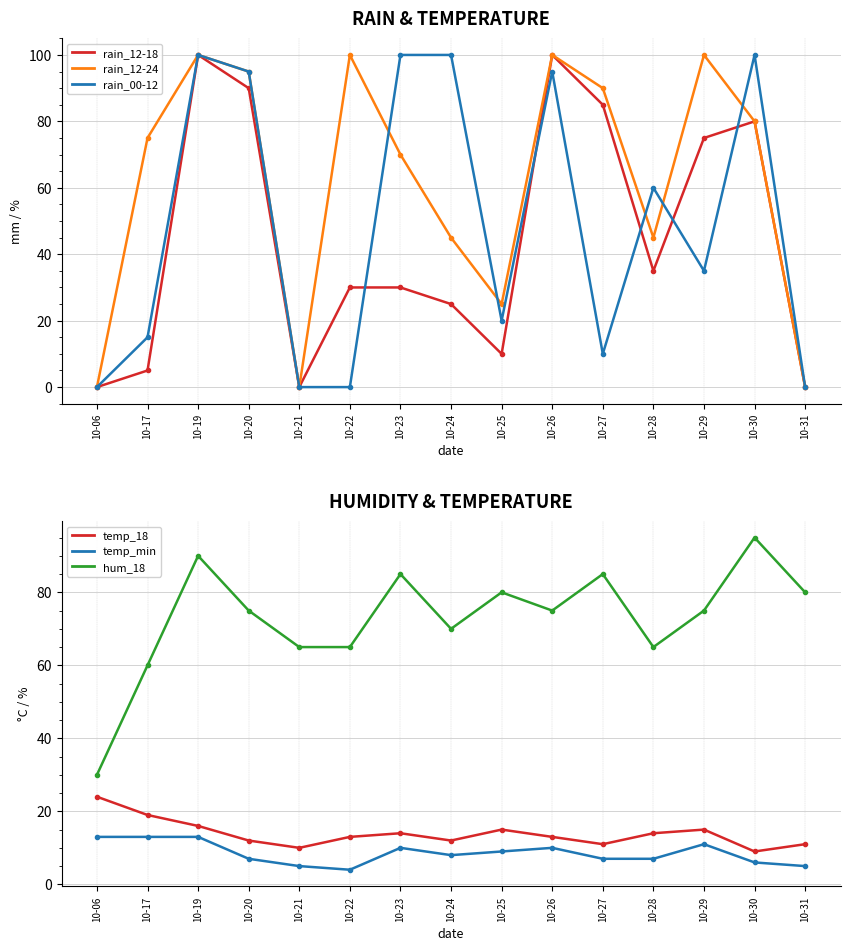

Is this an area chart (filled region under the line)?

No